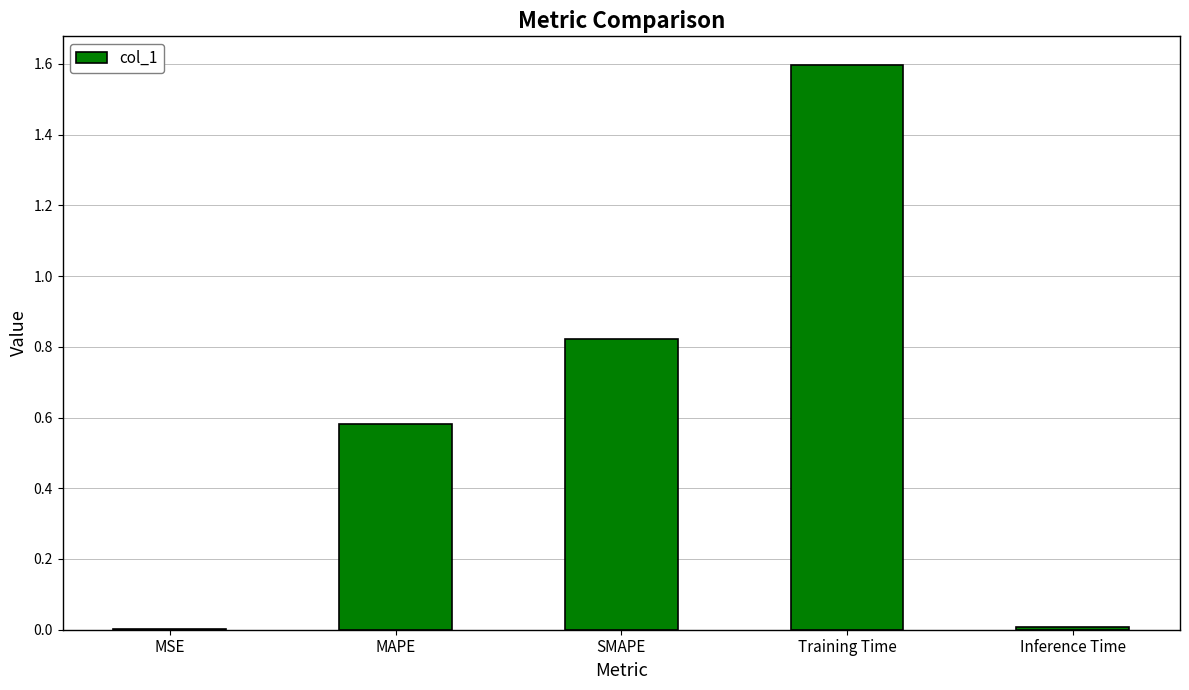

True or false: the data shows 0.0 at MSE.

True